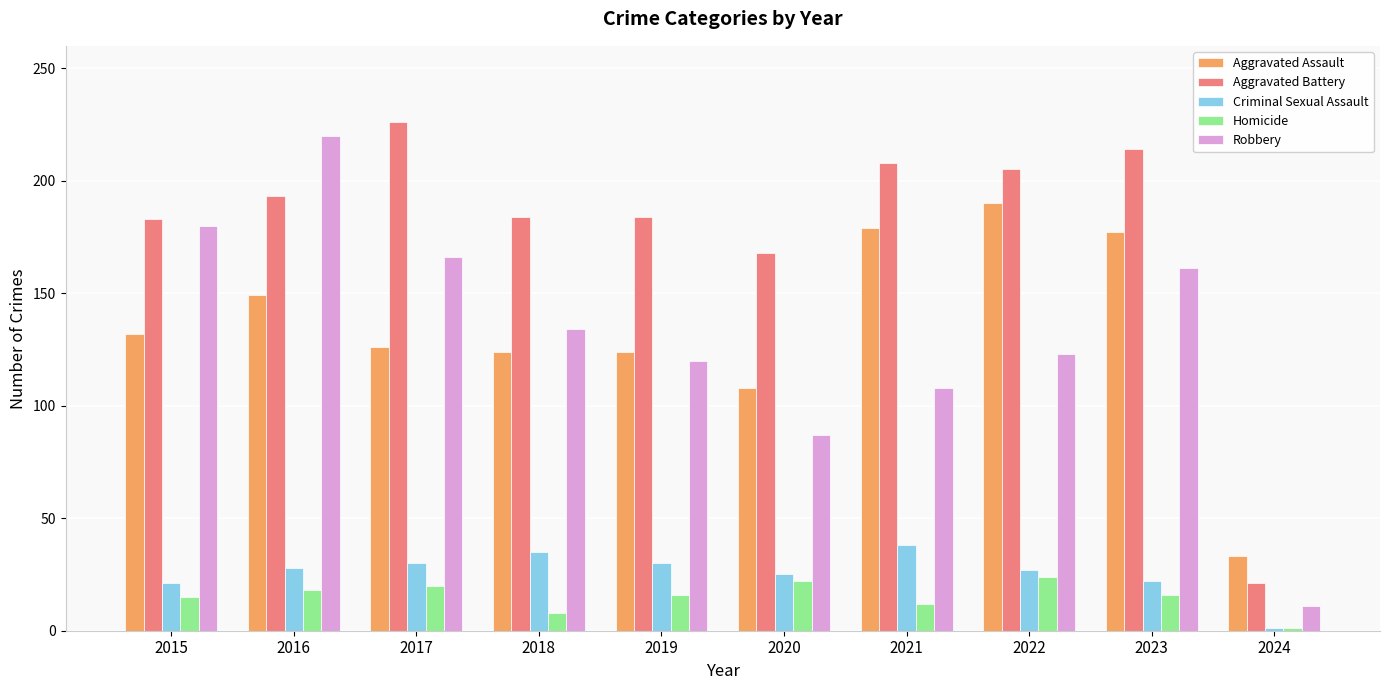

Which series has the largest total across all categories?

Aggravated Battery